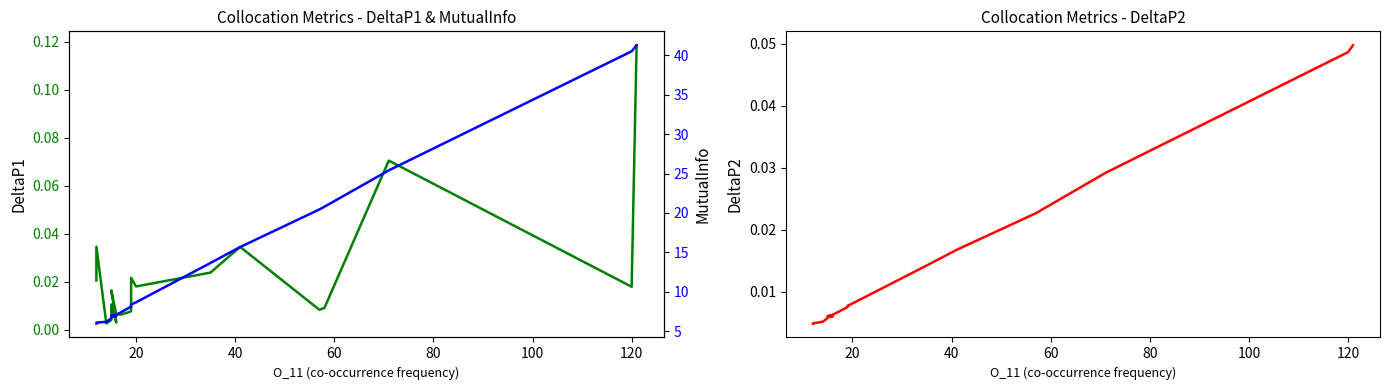

Between 20 and 100, which series saw the biggest shift?

MutualInfo